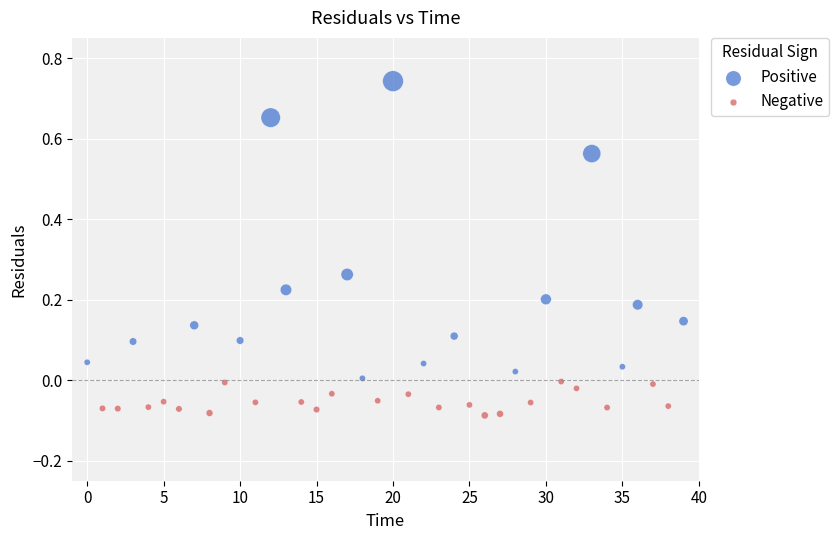

Which series reaches the minimum Y coordinate?

Negative